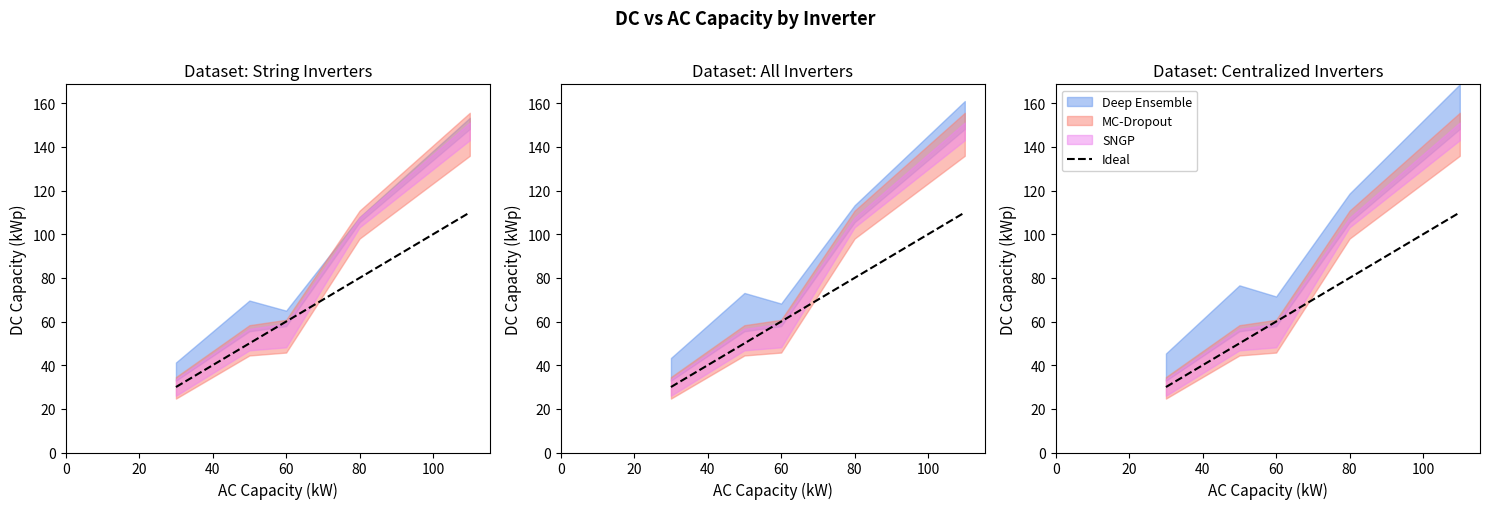

What is the change in value from 60 to 80?

+20